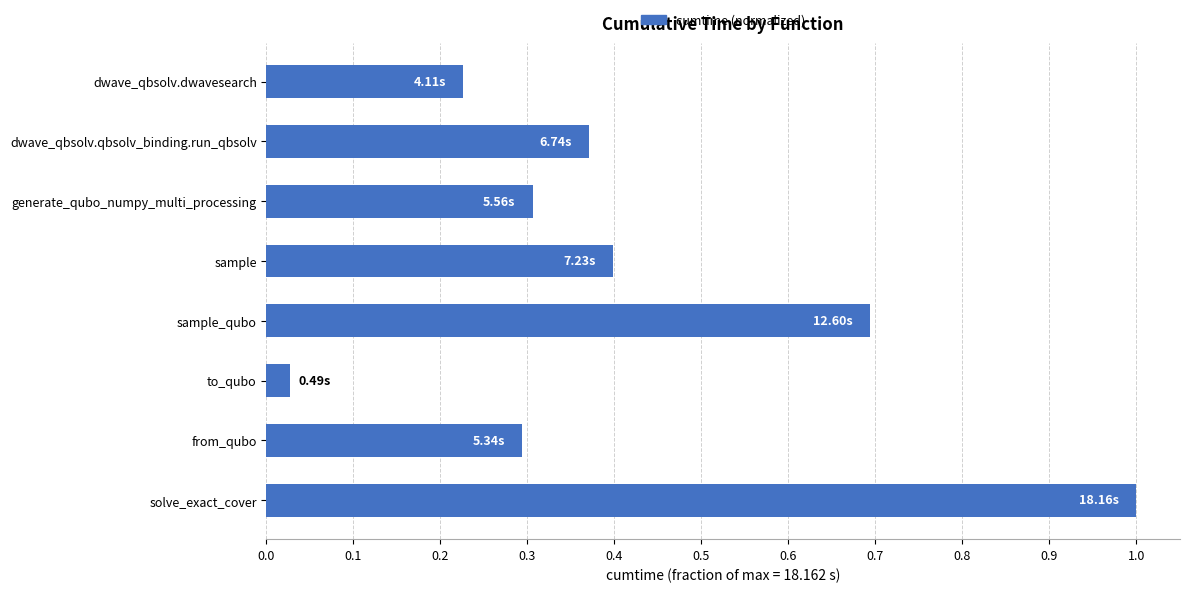

What is the label of the 6th bar from the top?

to_qubo